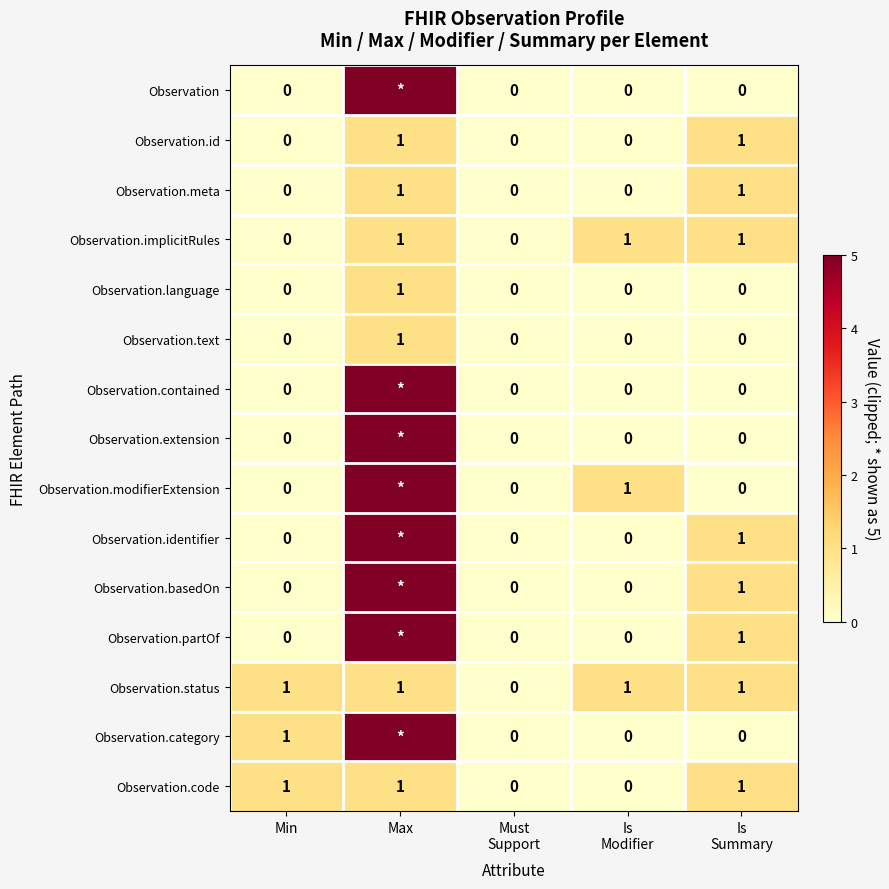

Count the Observation.implicitRules values in the range 0 to 1.

5